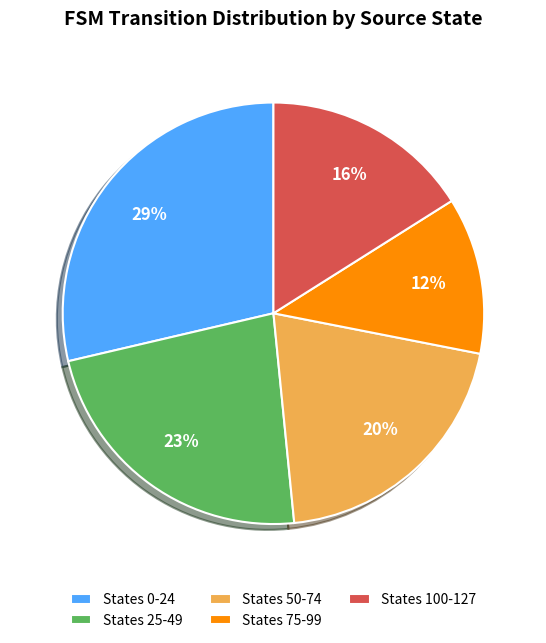

Which category has the biggest portion of the pie?

States 0-24